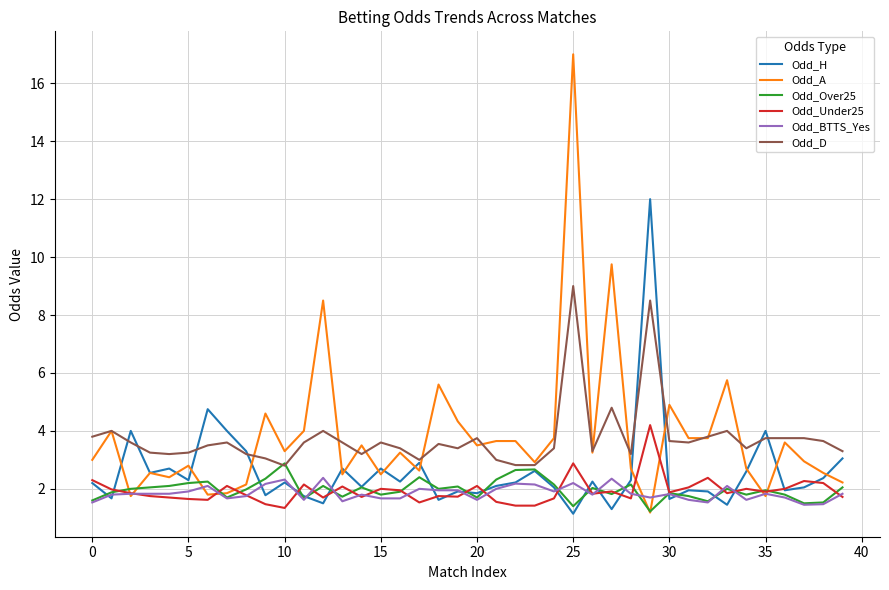

What is the maximum value shown in the chart?

17.0